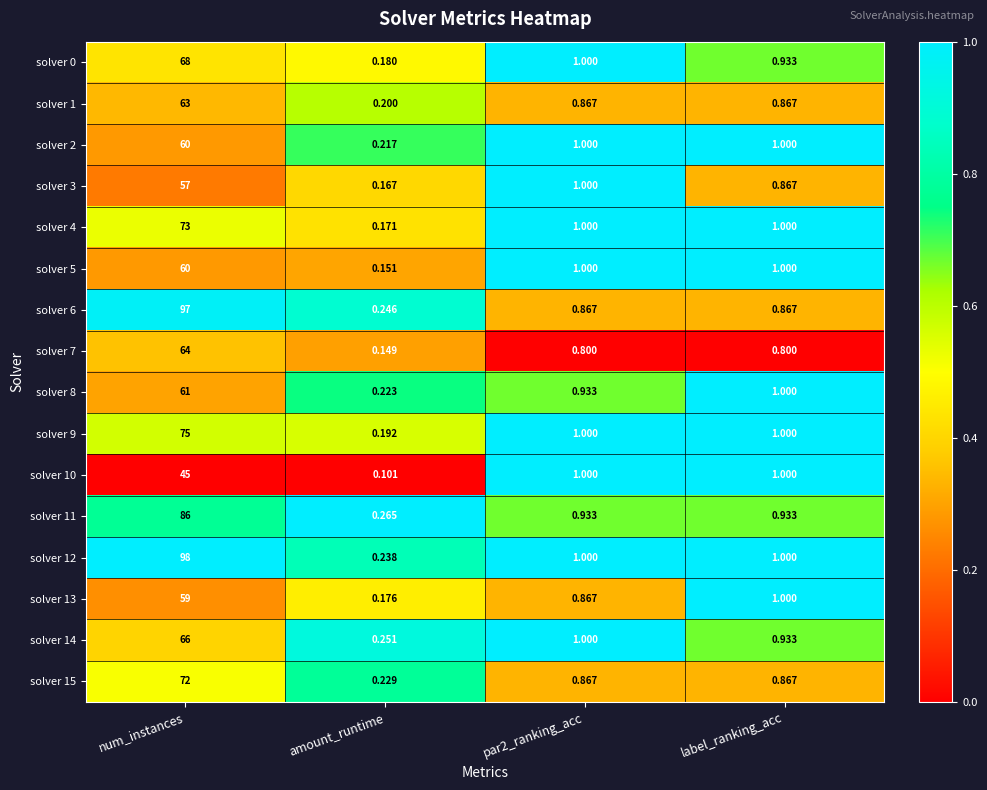

At which category is the sum across all series the highest?

num_instances